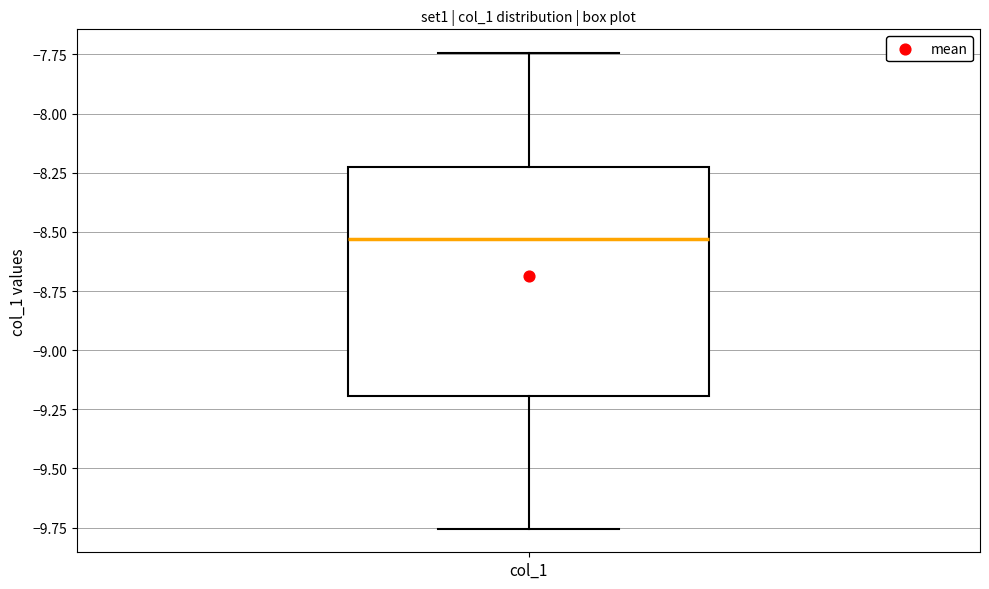

Where does the median line of the box for col_1 sit on the y-axis? The values are not printed on the chart, so give them approximately, as read against the axis.

-8.55